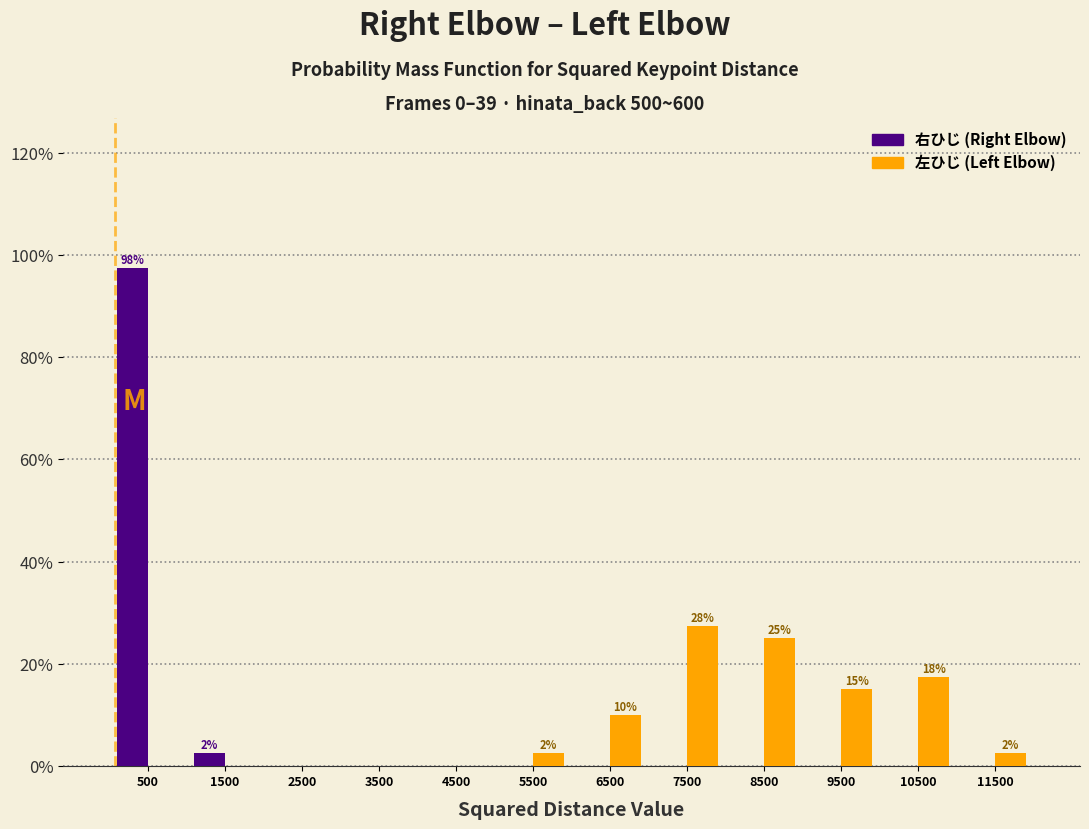

In the 左ひじ (Left Elbow) series, which range on the x-axis has the tallest bar?

7000 to 8000